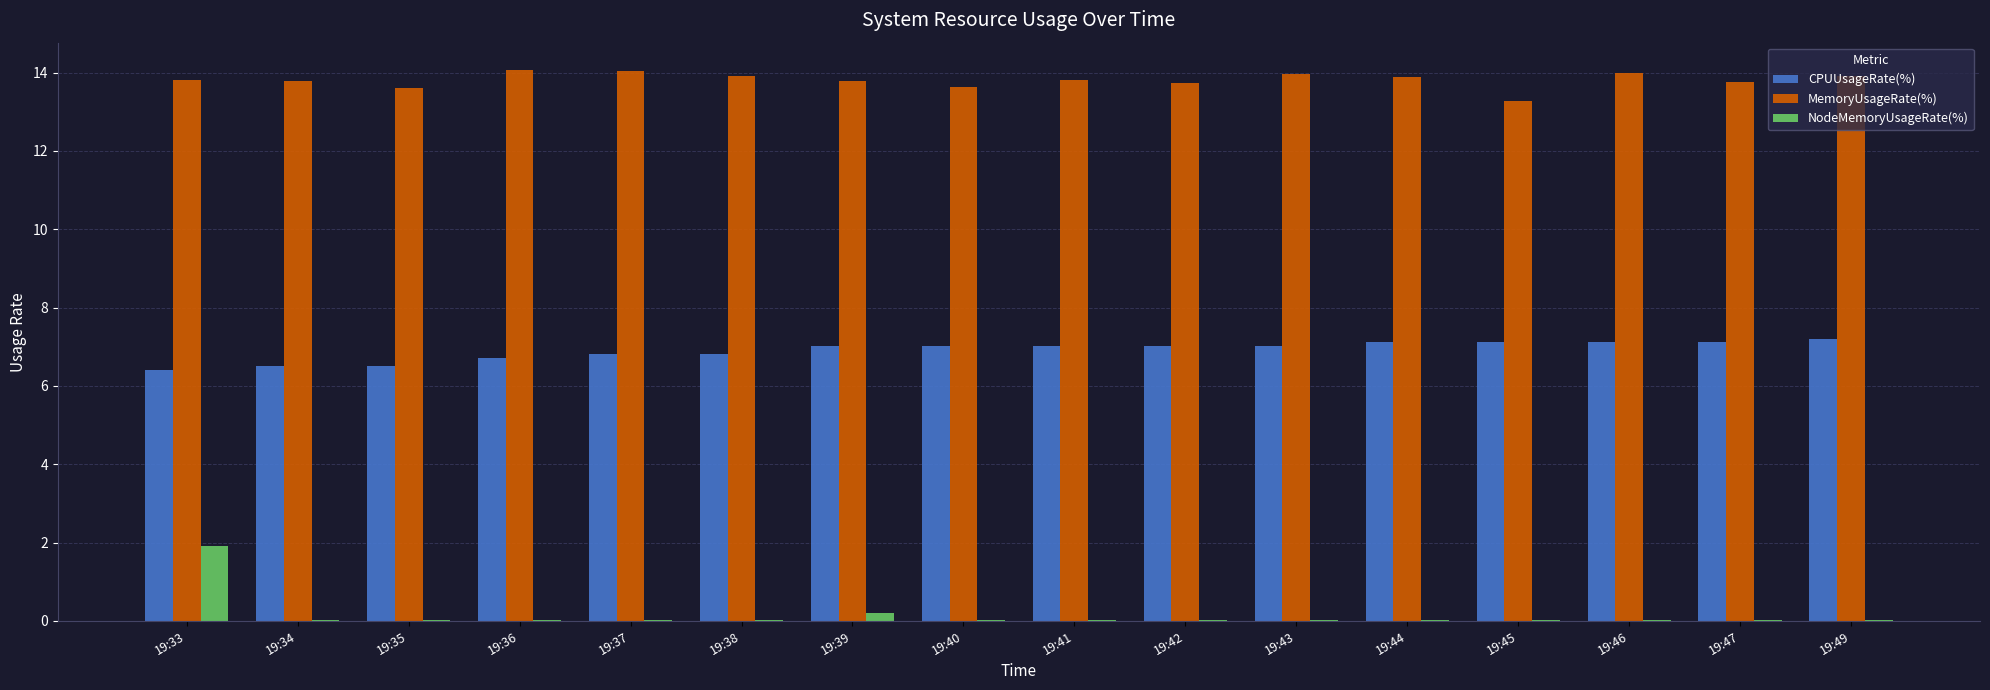

What is the sum of the CPUUsageRate(%) values at 19:43 and 19:33?

13.4